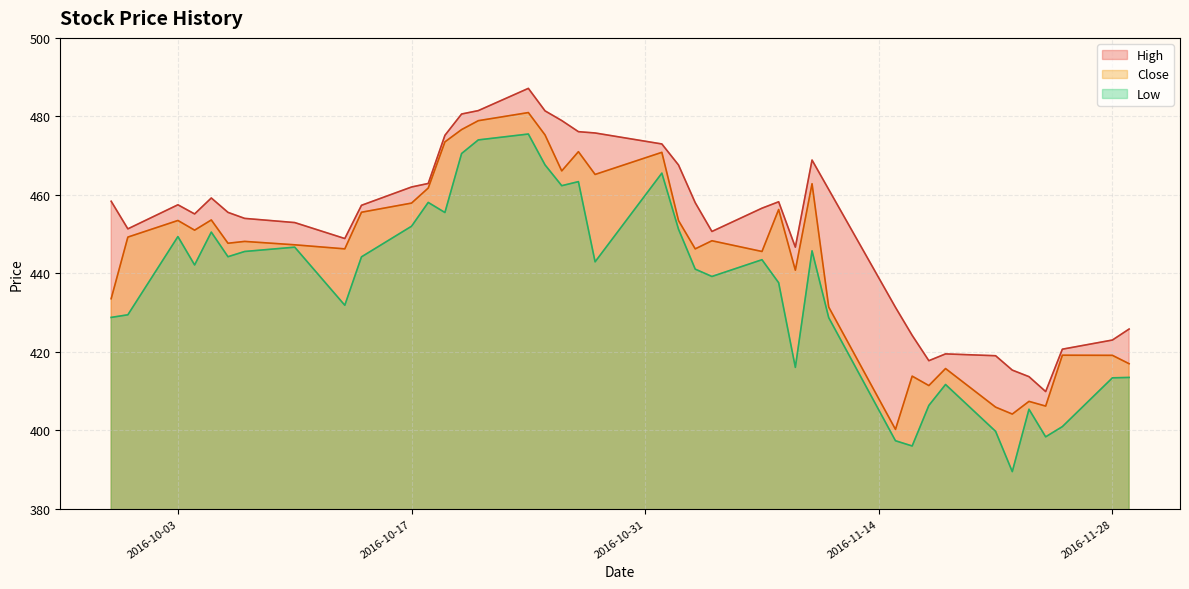

True or false: Low and High intersect in this chart.

False